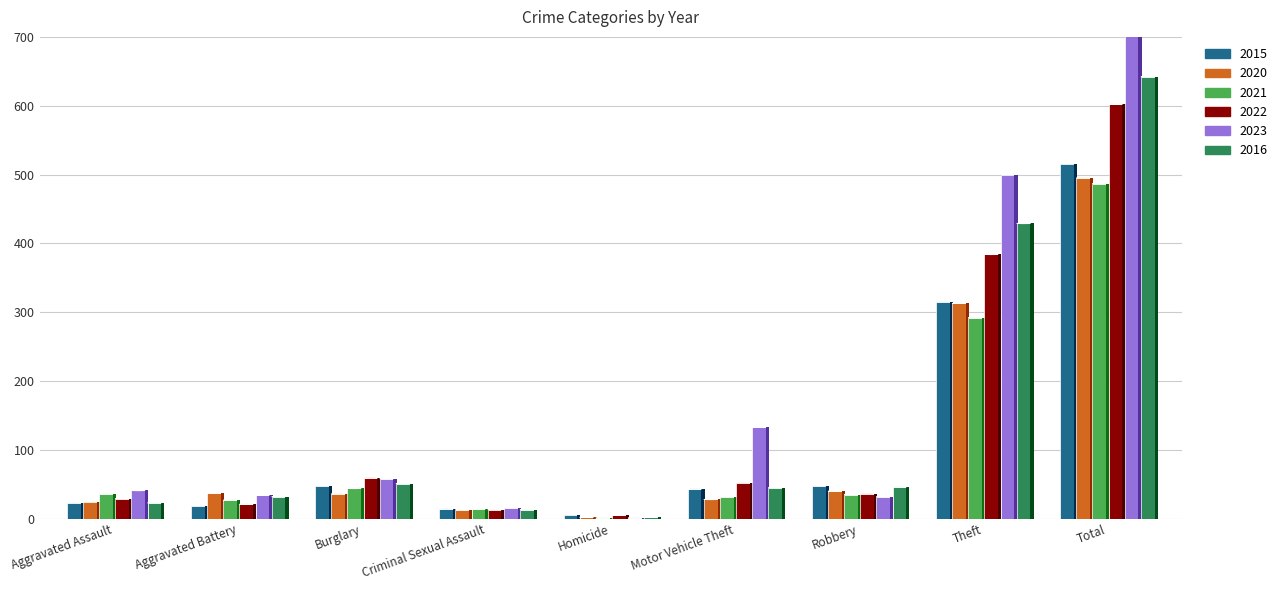

What is the difference between the 2021 values at Homicide and Criminal Sexual Assault?

13